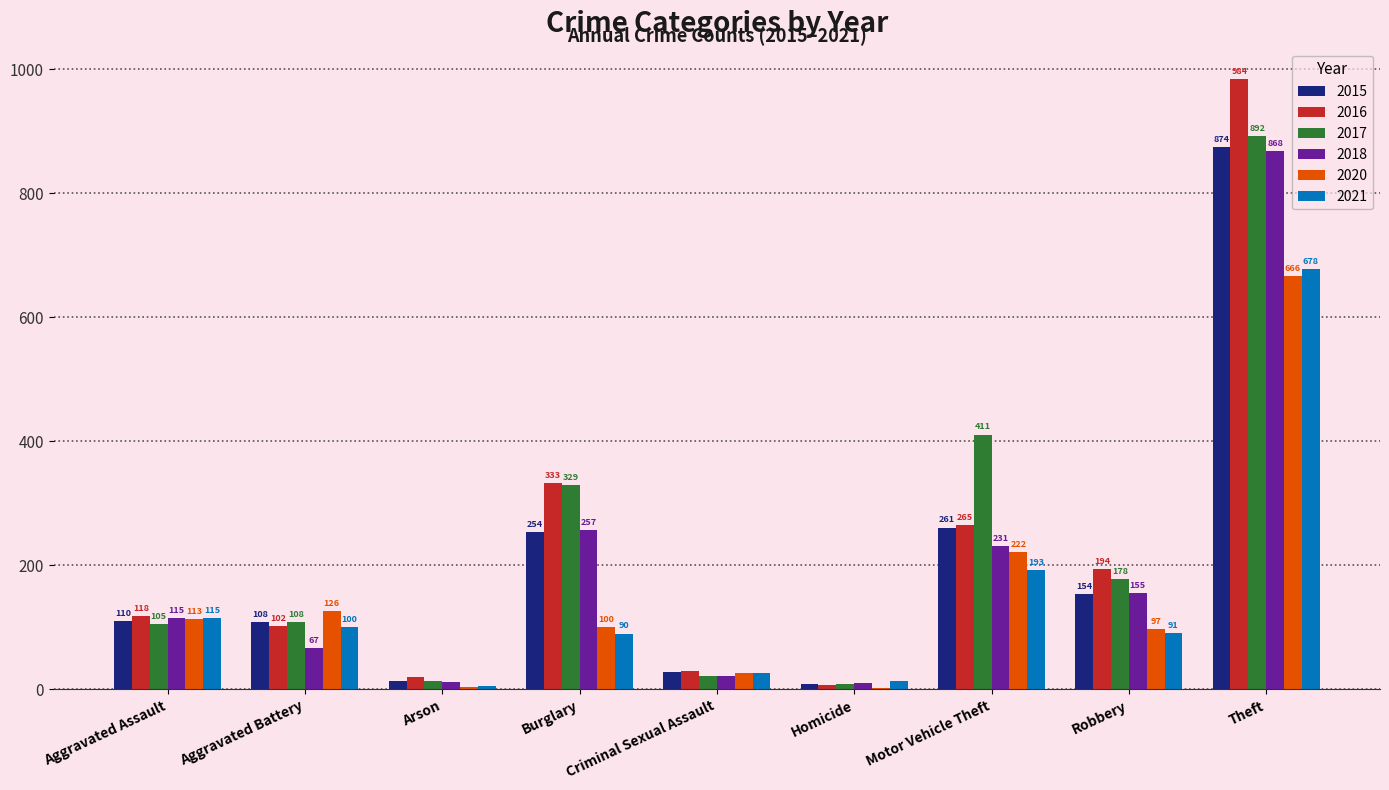

What is the maximum value shown in the chart?

984